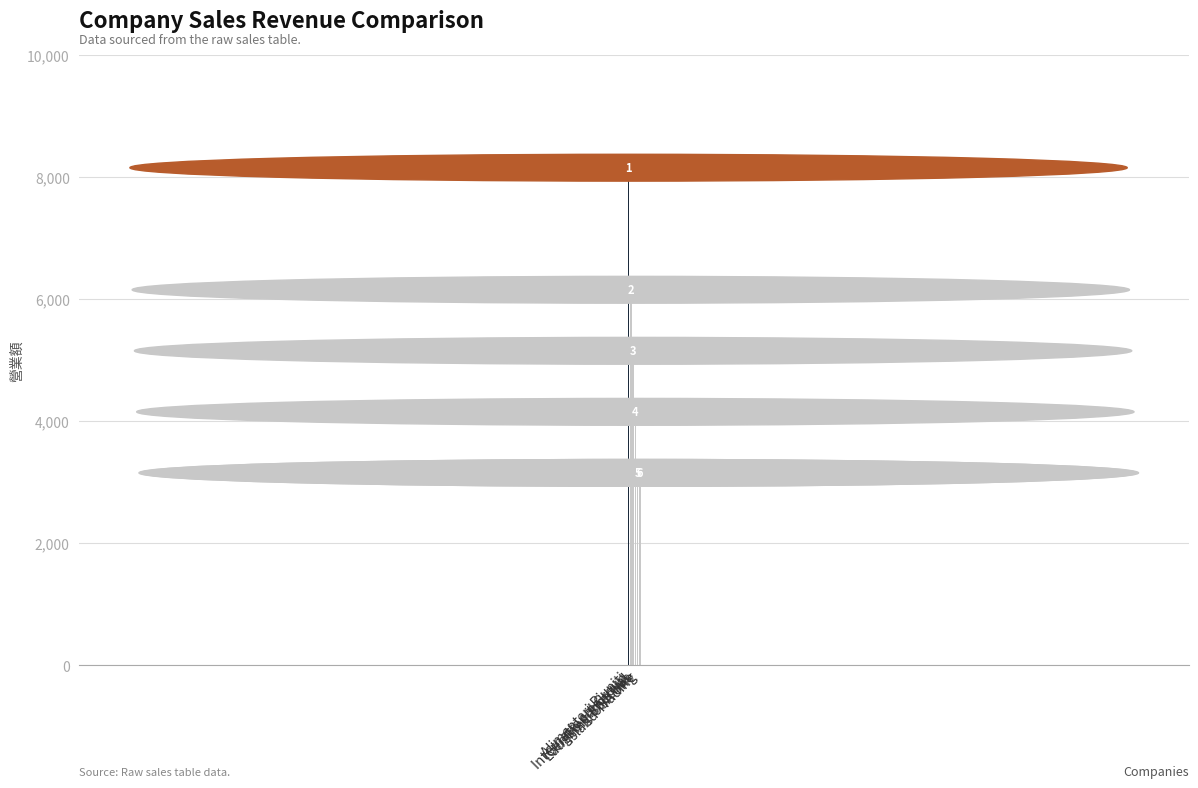

Which has a higher value, Island Trading or Laughing Bacchus?

Laughing Bacchus